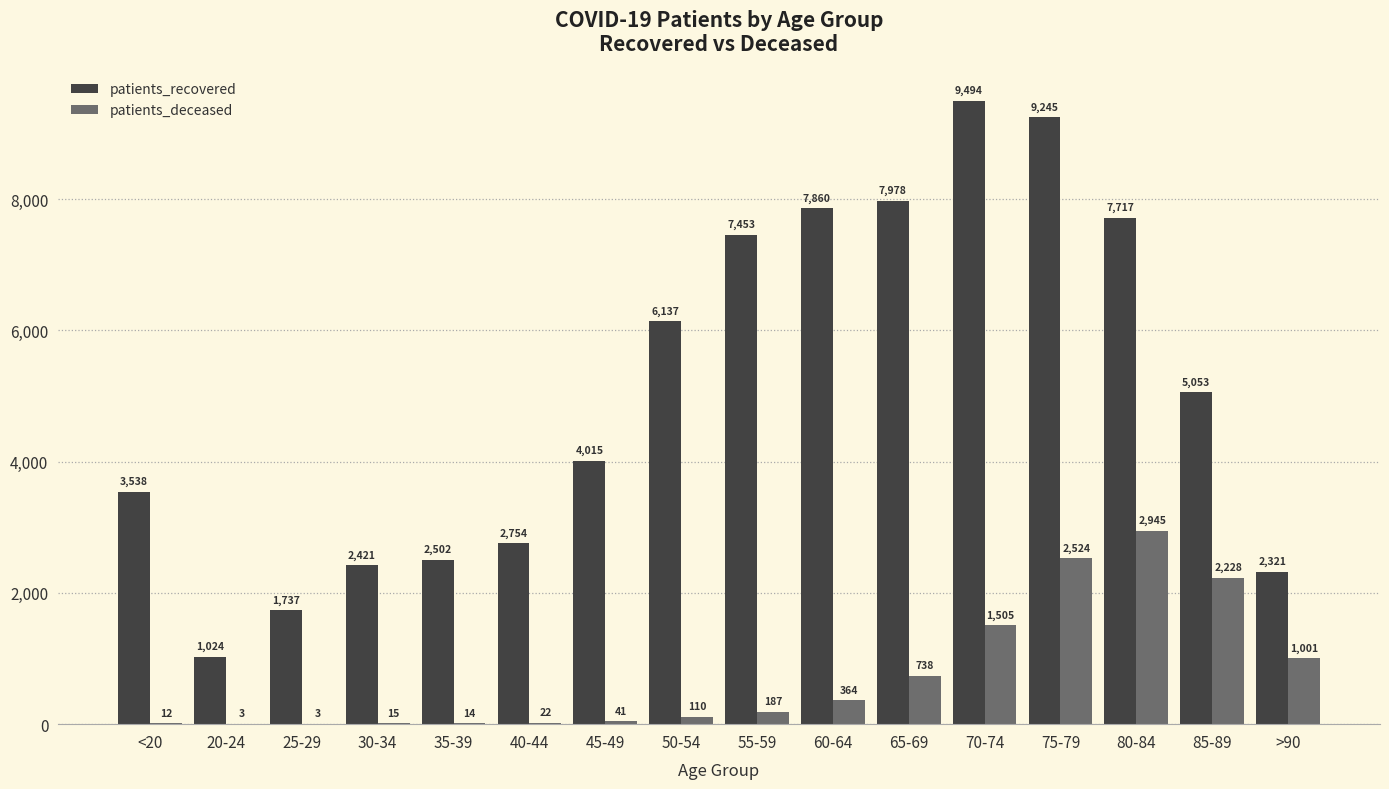

Between 25-29 and 45-49, which series saw the biggest shift?

patients_recovered